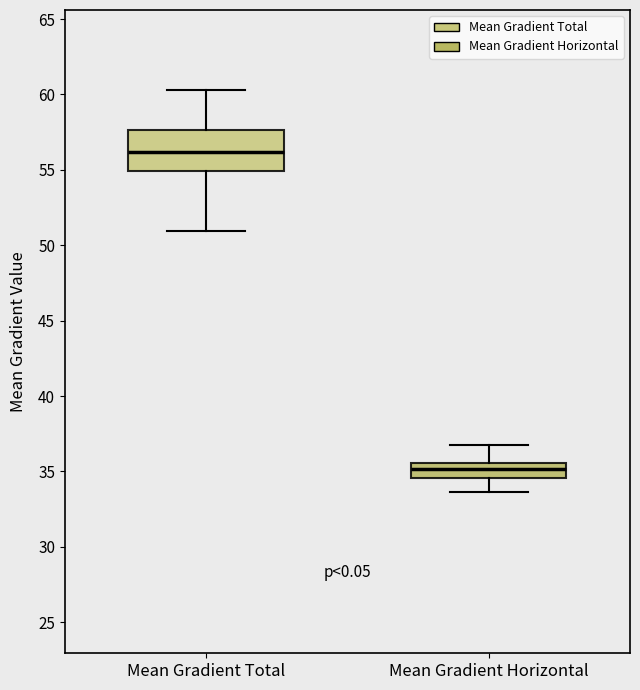

Reading left to right, transcribe this box plot: for each box, give where its median line is, the range the box spans, and where its two whiskers end, as read against the y-axis. The values are not printed on the chart, so give them approximately, as read against the axis.

Mean Gradient Total: median 56.0, box 55.0 to 57.5, whiskers 51.0 to 60.5
Mean Gradient Horizontal: median 35.0, box 34.5 to 35.5, whiskers 33.5 to 37.0